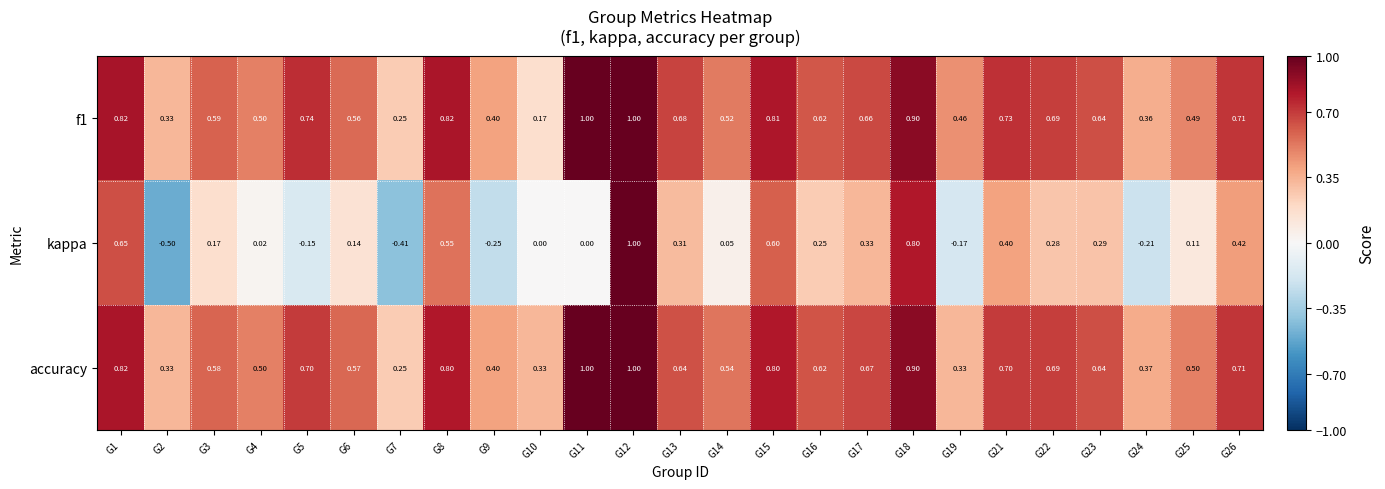

Between G11 and G18, which series saw the biggest shift?

kappa